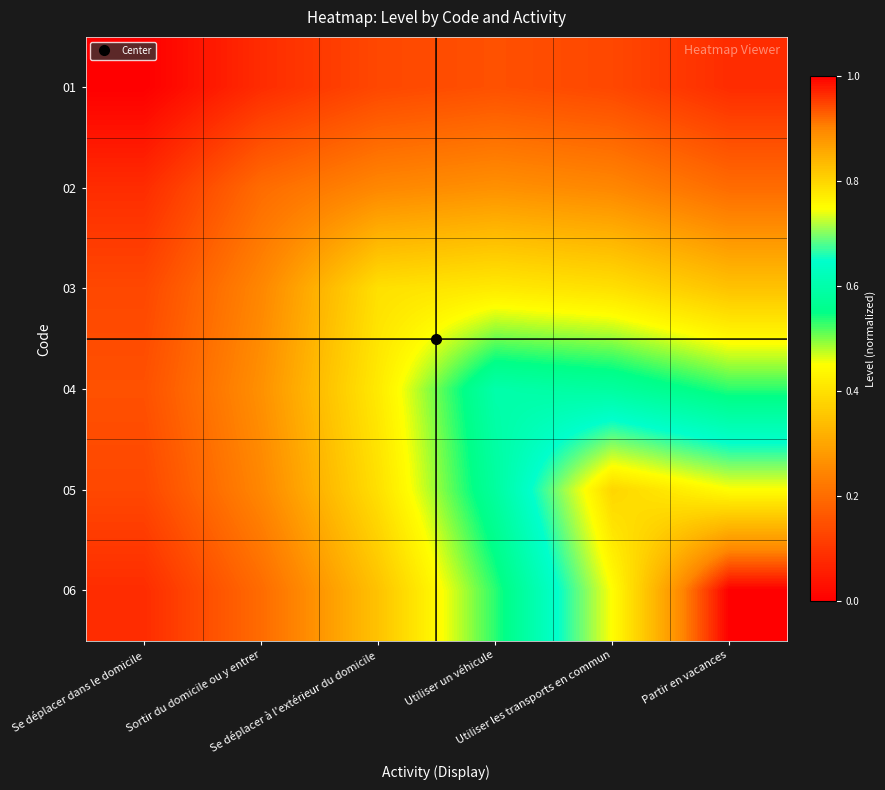

What is the total value across all series at Utiliser les transports en commun?

2.9